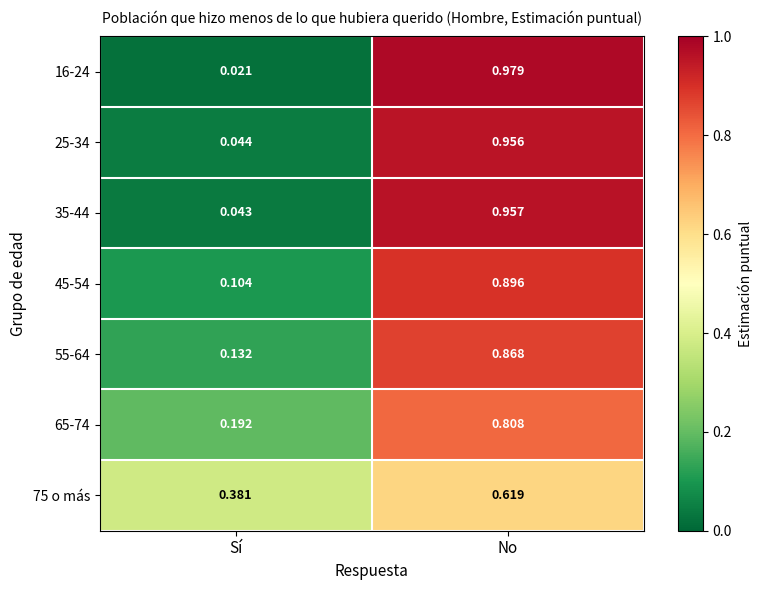

Rank the series at No from lowest to highest value.

75 o más, 65-74, 55-64, 45-54, 25-34, 35-44, 16-24